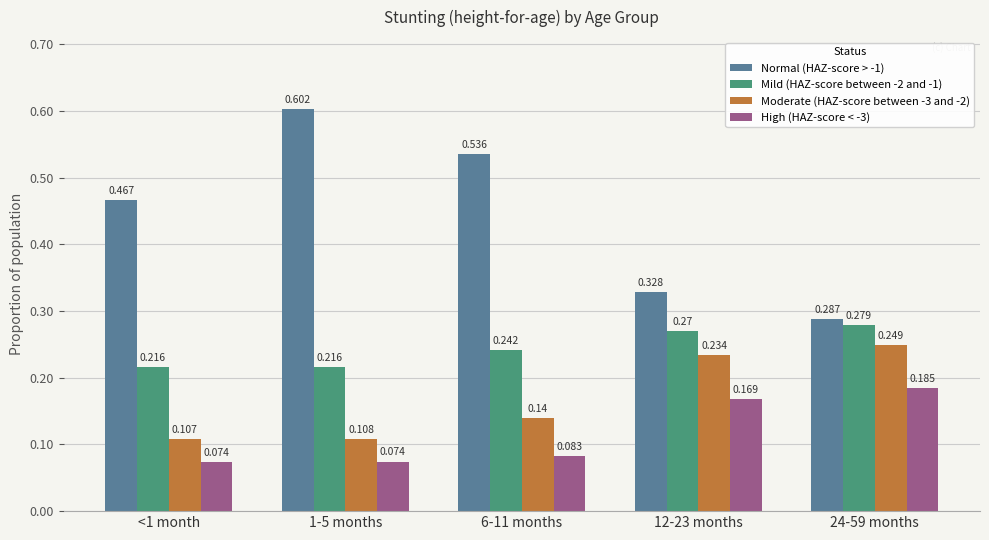

Is the value of High (HAZ-score < -3) at 1-5 months greater than the value of Mild (HAZ-score between -2 and -1) at 12-23 months?

No